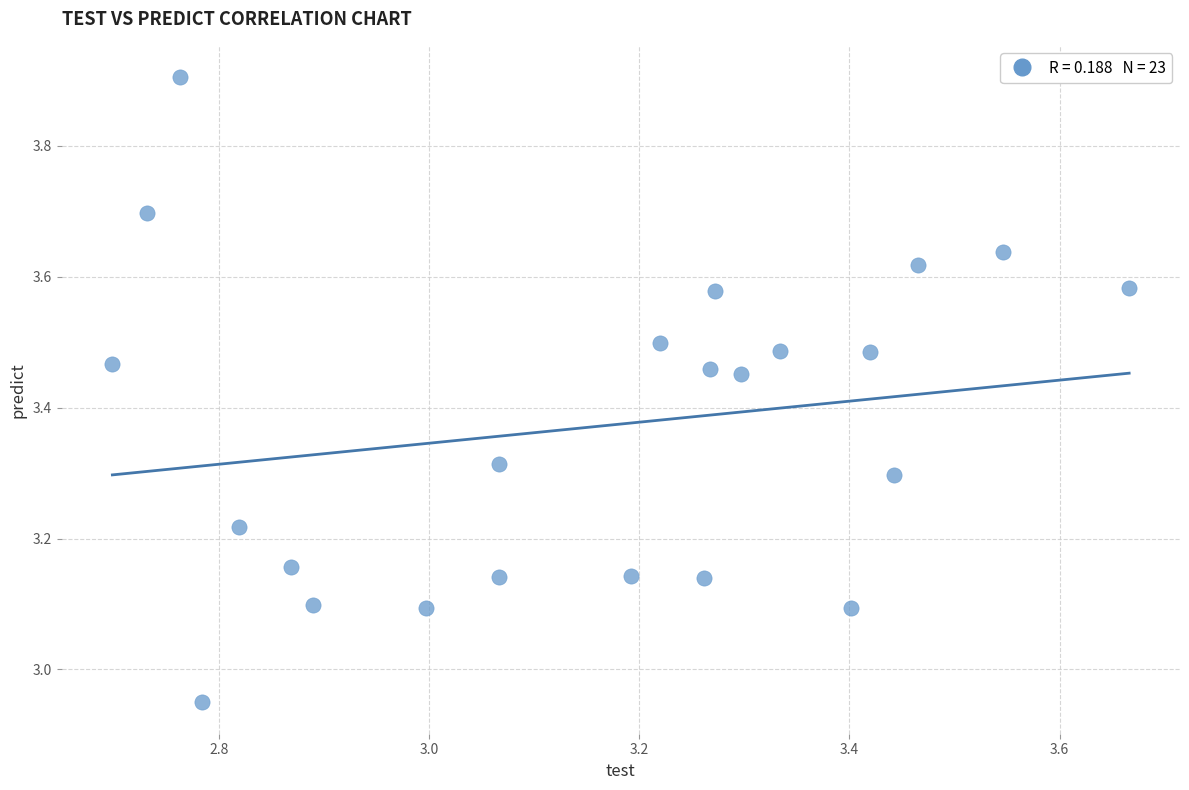

What is the range of X values (max minus min)?

1.0